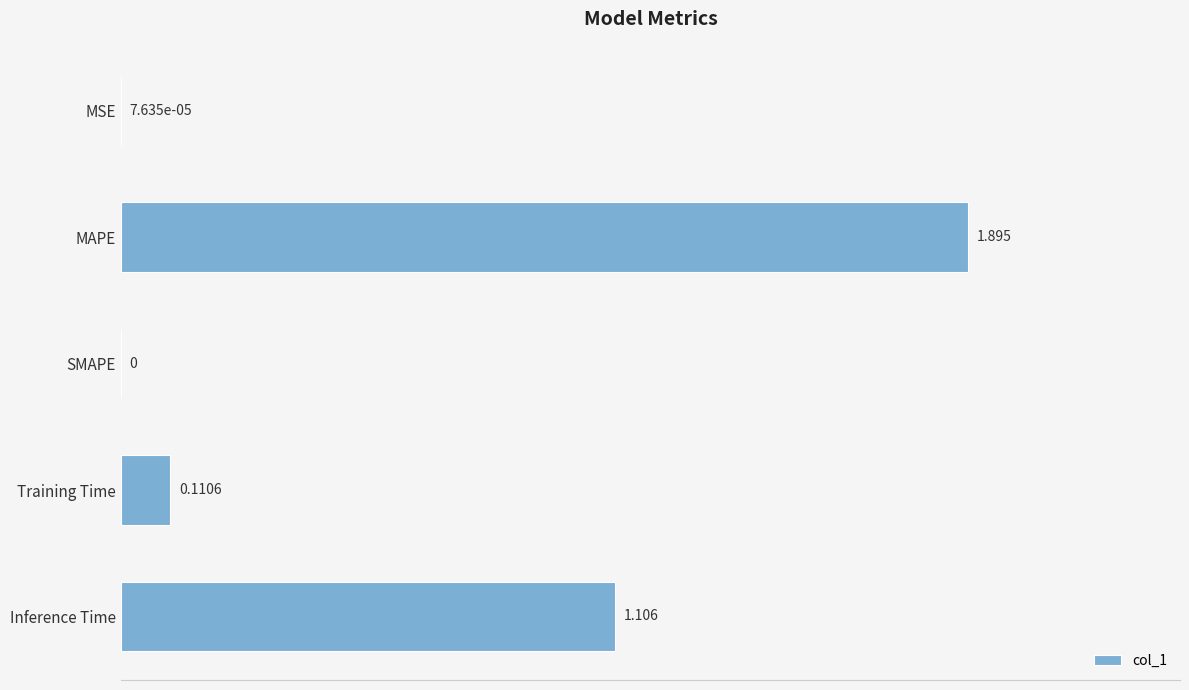

What is the greatest value displayed?

1.9